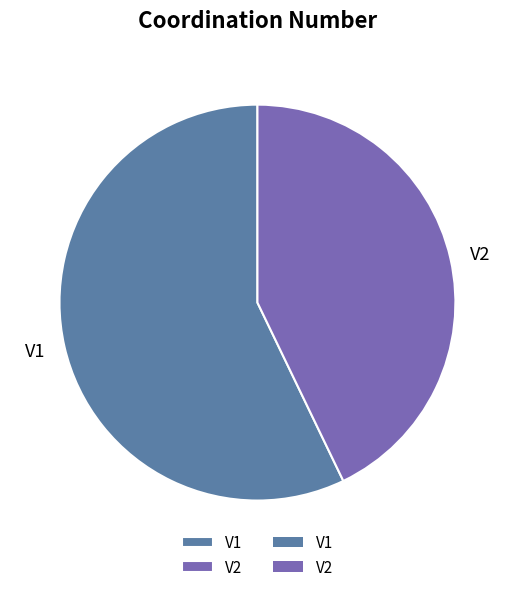

Which slice is the largest?

V1